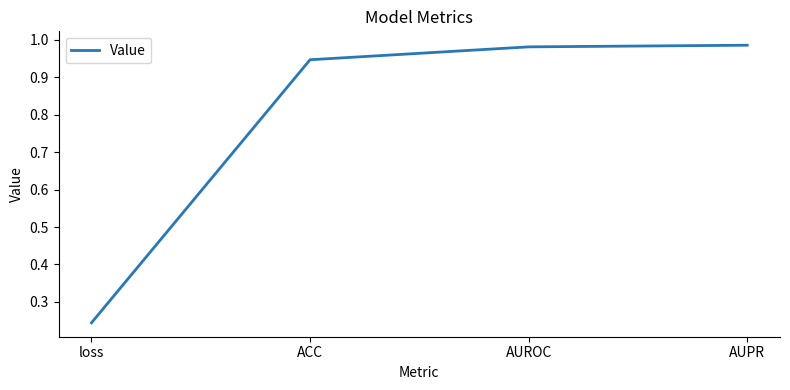

What position from the left is AUPR?

4